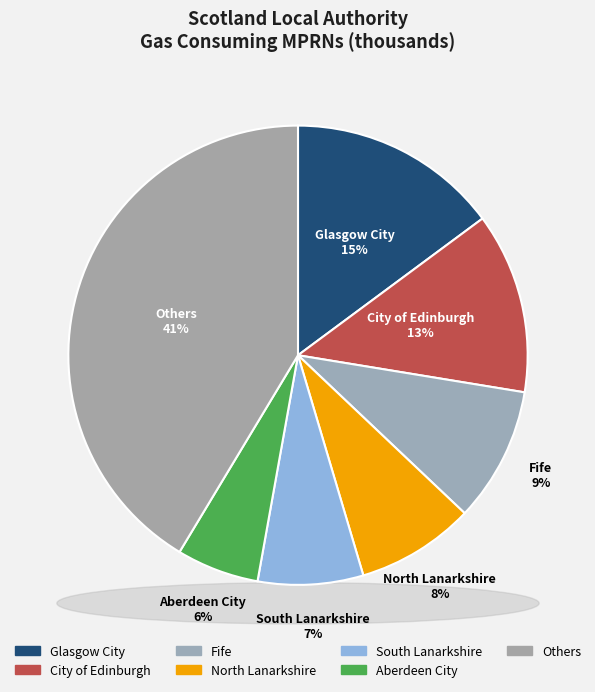

What percentage is NOT represented by West Lothian?

95.6%